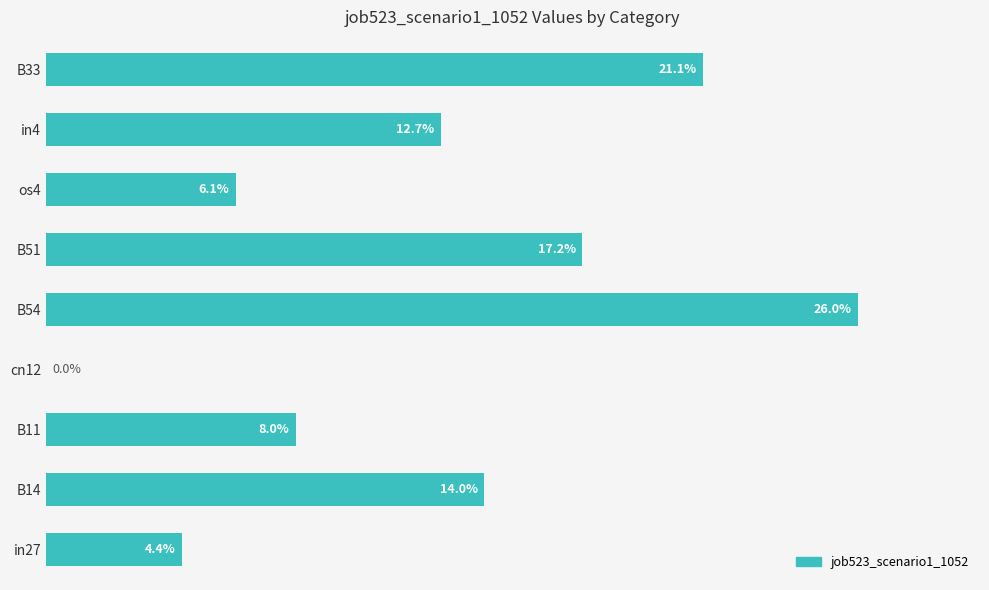

Are the bars horizontal?

Yes